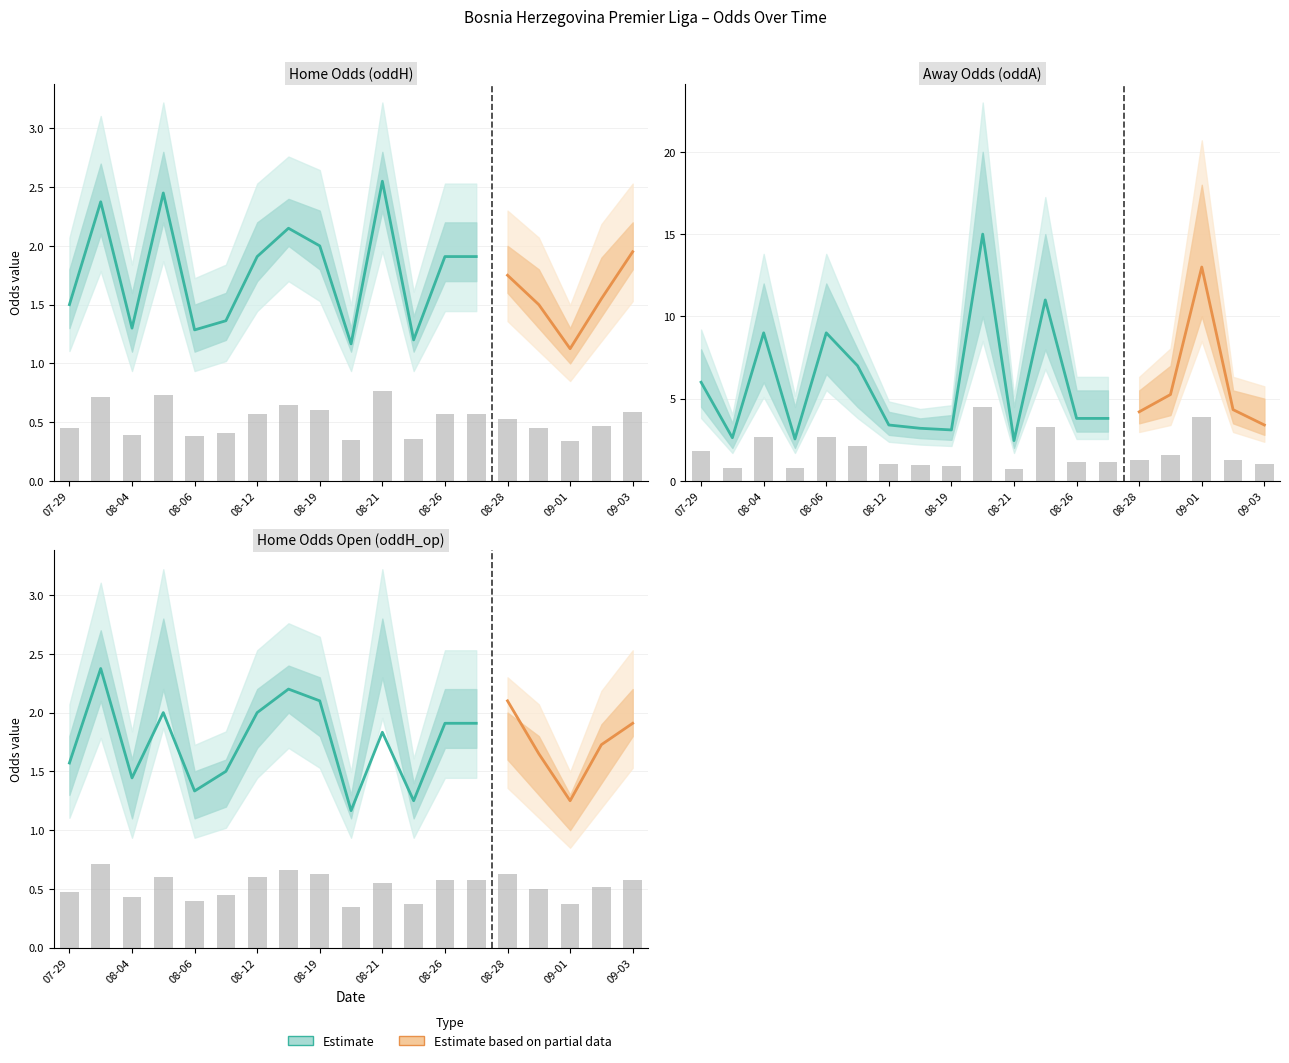

Rank the series at 2023-07-30 from highest to lowest value.

oddA, oddH, oddH_op